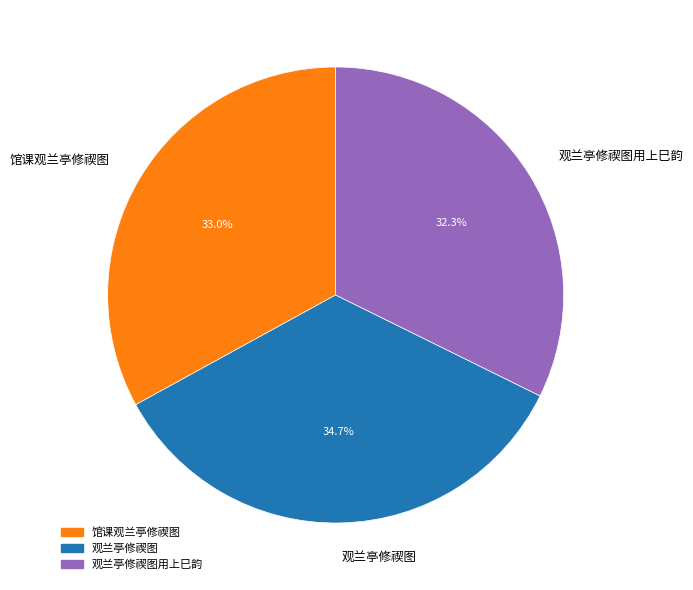

Rank the categories by value from lowest to highest.

观兰亭修禊图用上巳韵, 馆课观兰亭修禊图, 观兰亭修禊图